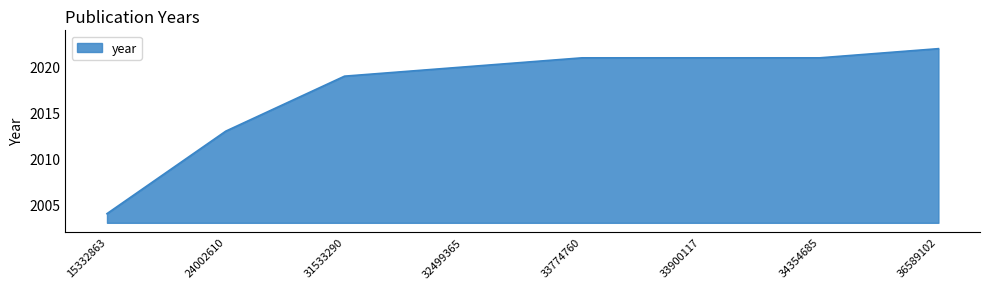

The chart shows a value of 2013 at 24002610. True or false?

True